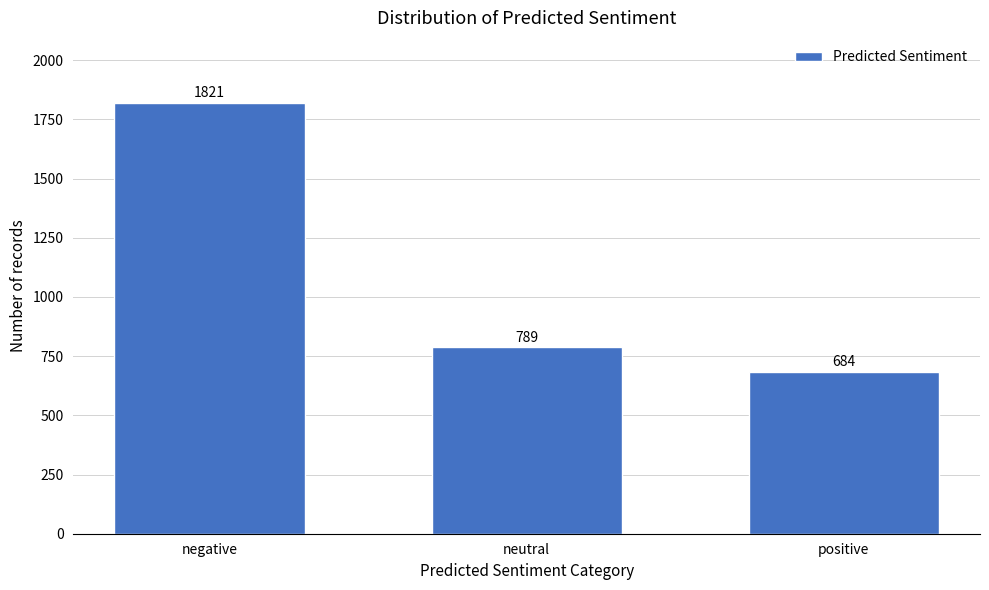

Reading right to left, transcribe all the data shown in this chart.

684	789	1821